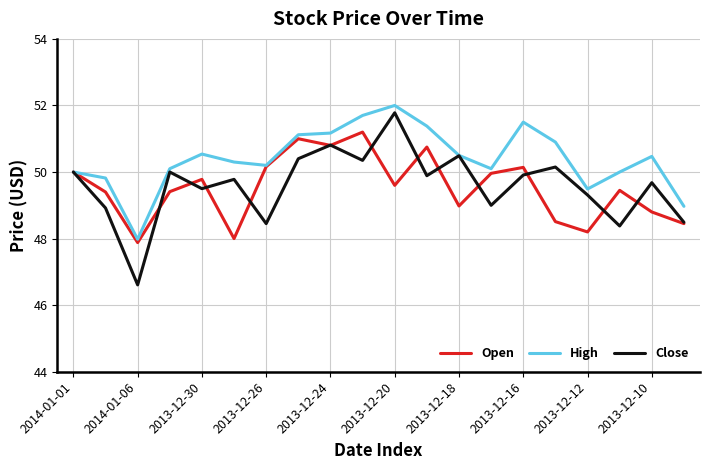

Which series has the largest total across all categories?

High